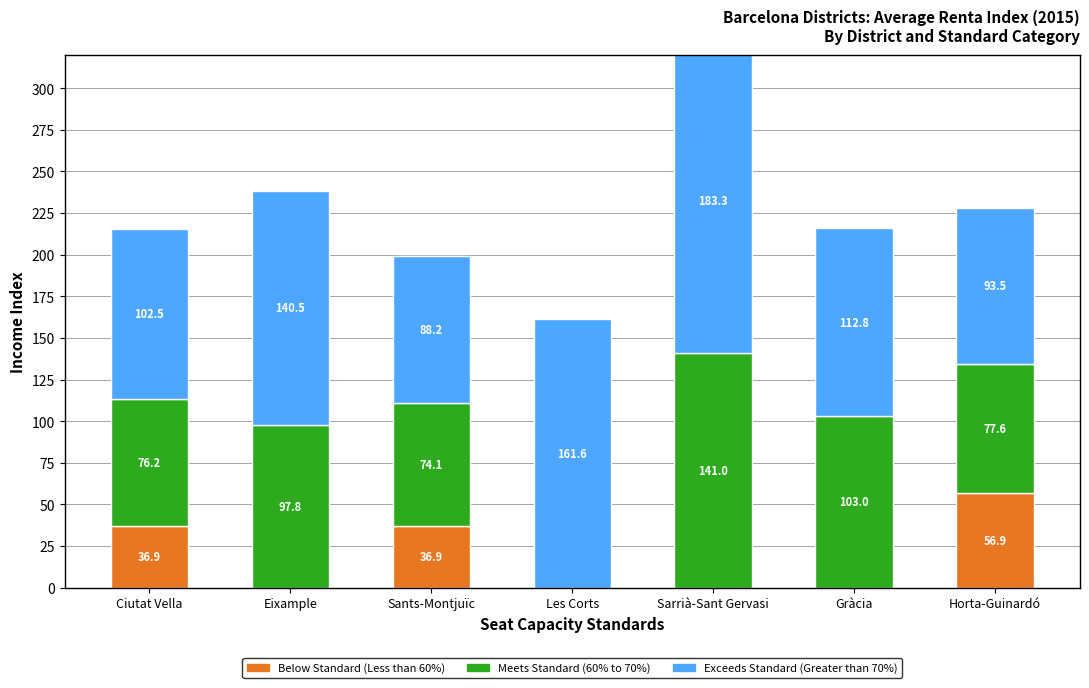

What is the lowest value of the Exceeds Standard (Greater than 70%) series?

88.2